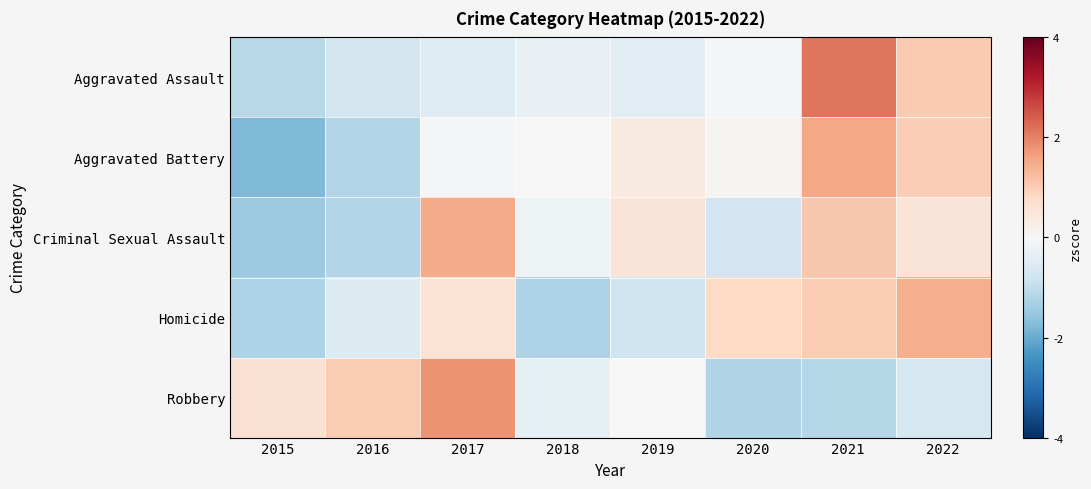

At 2022, list the series in order from largest to smallest.

Homicide, Aggravated Assault, Aggravated Battery, Criminal Sexual Assault, Robbery